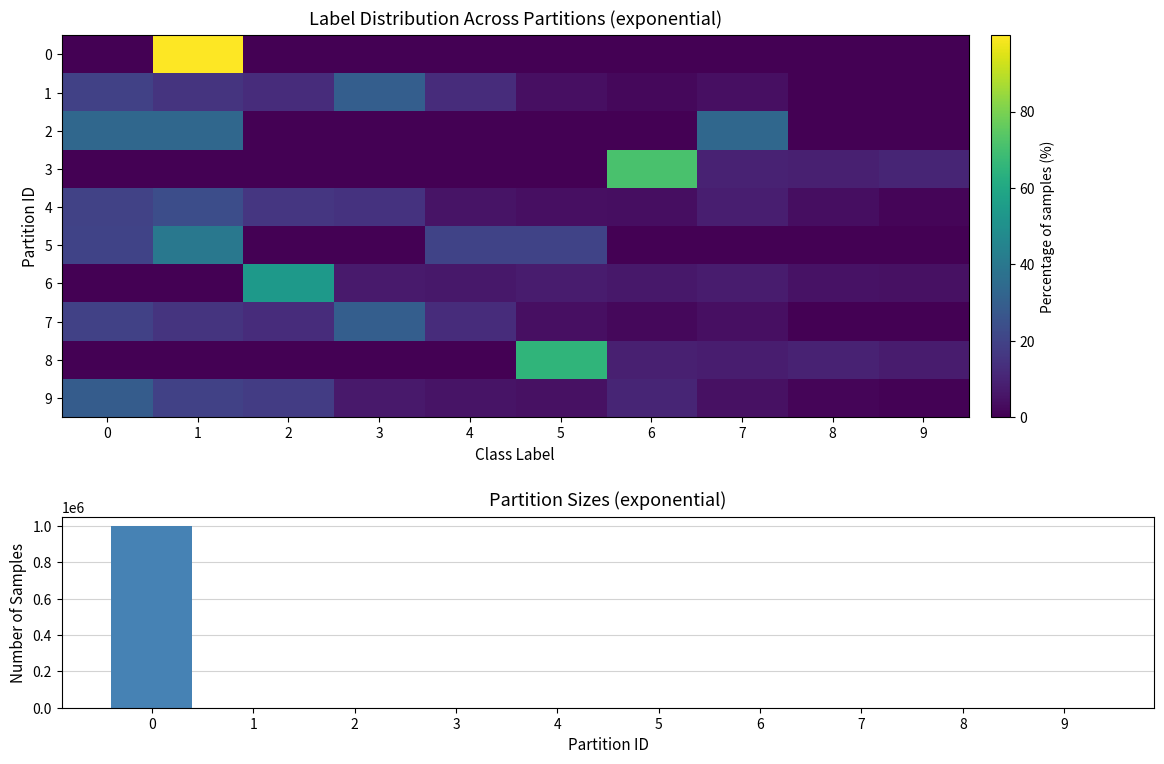

What is the greatest value displayed?

999948.0